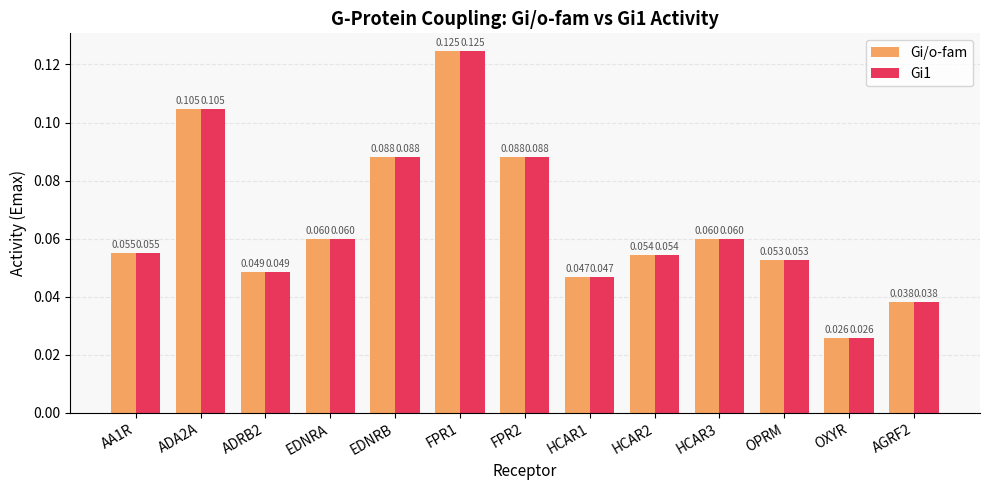

What position from the left is EDNRB?

5